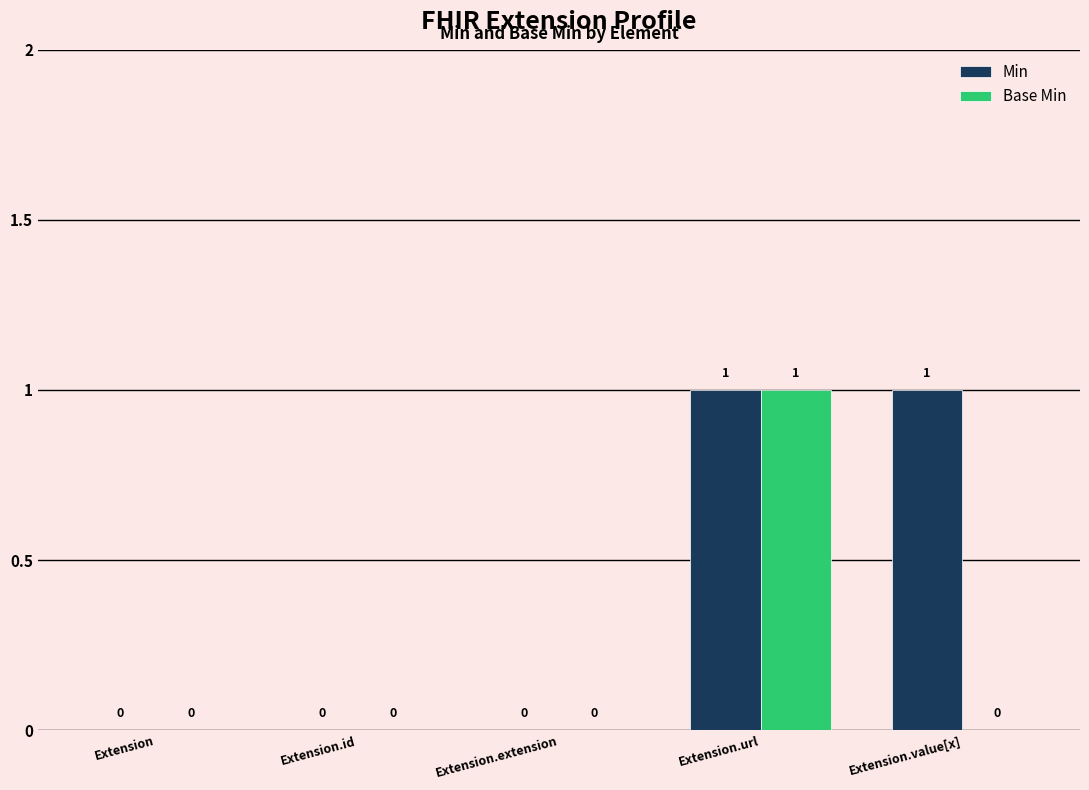

At which label does Base Min reach its peak?

Extension.url